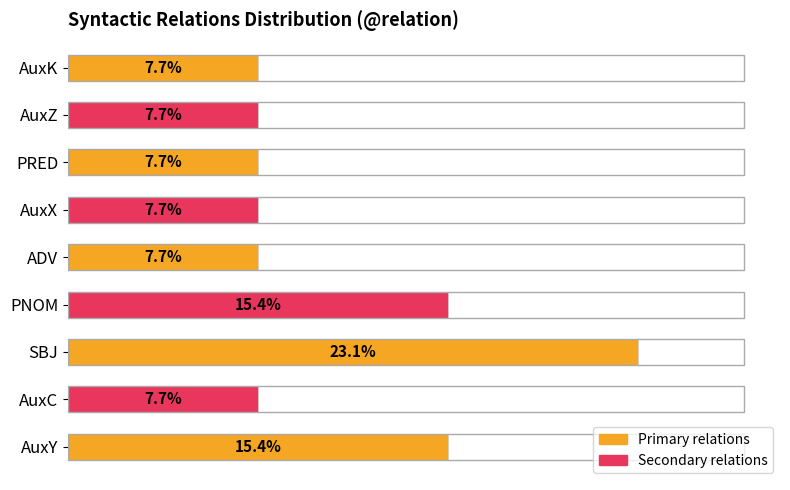

At which category does the chart reach its peak across all series?

SBJ